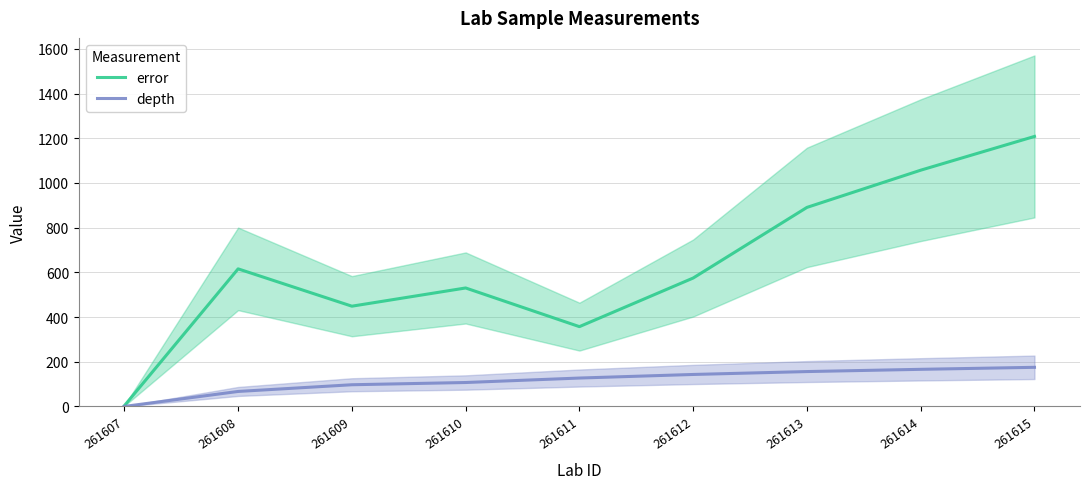

Reading left to right, what are all the values shown in this chart?

error: 261607=3.0	261608=615.5	261609=448.5	261610=530.0	261611=357.0	261612=574.5	261613=890.5	261614=1057.0	261615=1208.0
depth: 261607=0.0	261608=67.0	261609=97.0	261610=107.0	261611=127.0	261612=143.0	261613=156.0	261614=166.0	261615=175.0